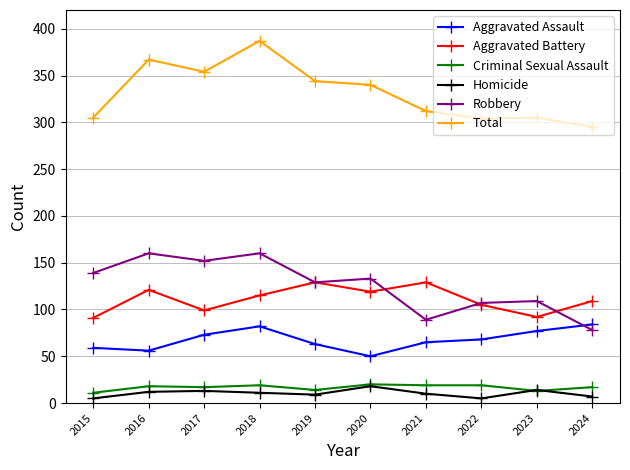

Where is the first local maximum for Aggravated Battery?

2016